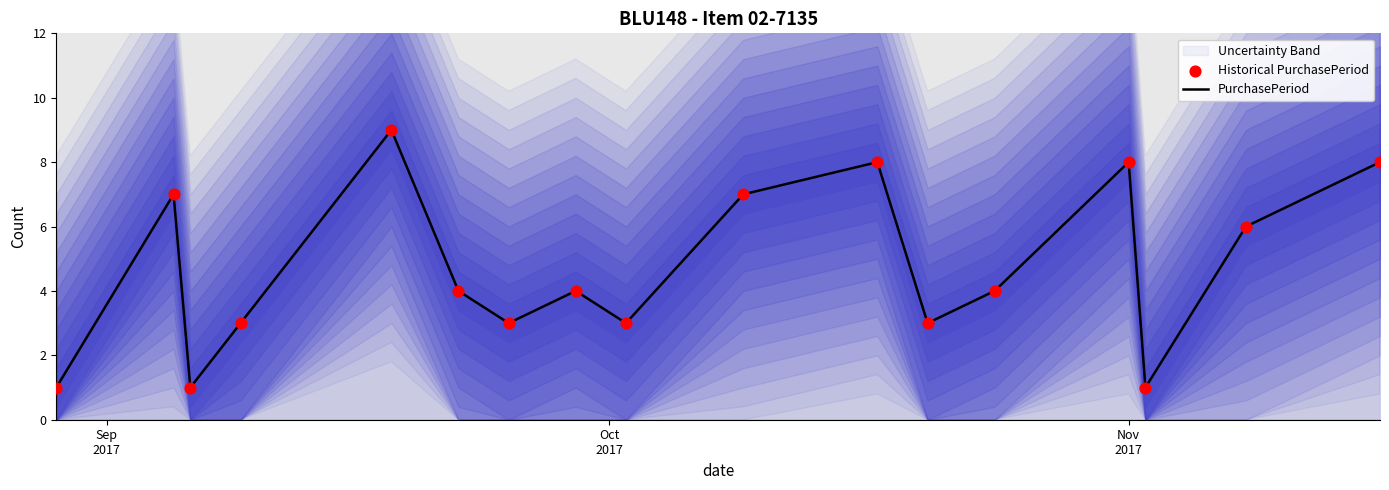

Which series has the widest spread of Y values?

PurchasePeriod